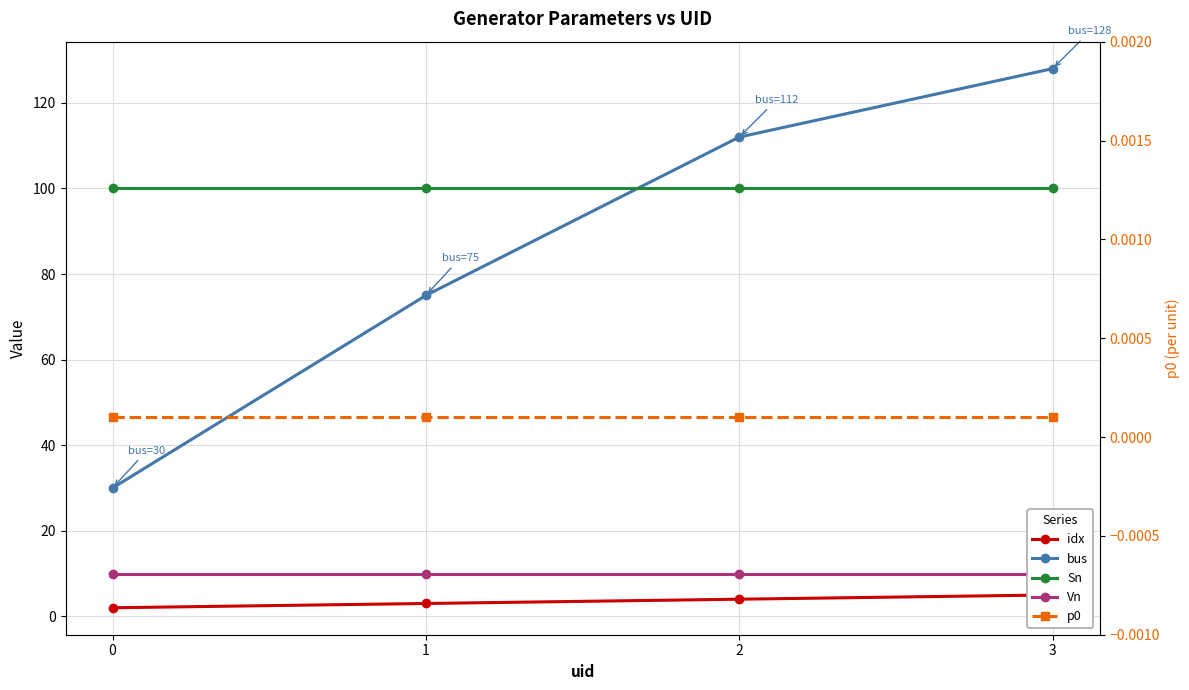

True or false: Sn has a value of 100.0 at 2.

True